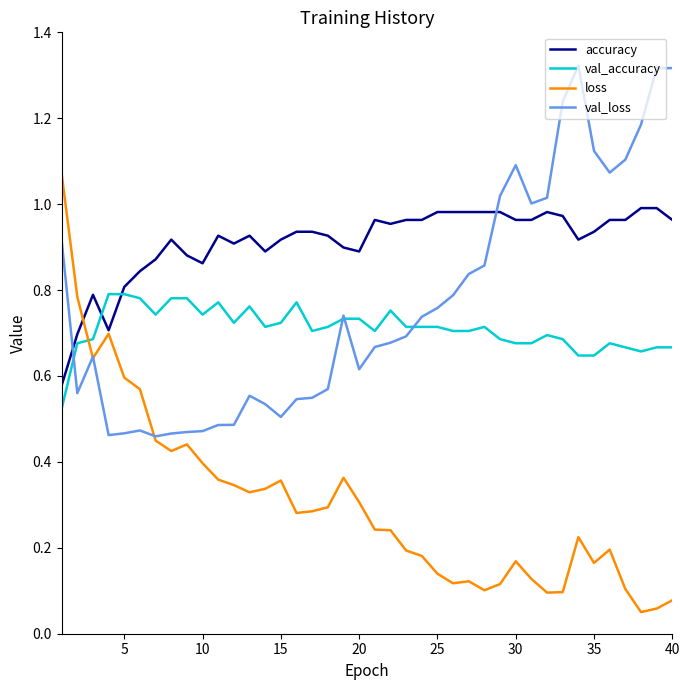

Which series has the largest range (max minus min)?

loss